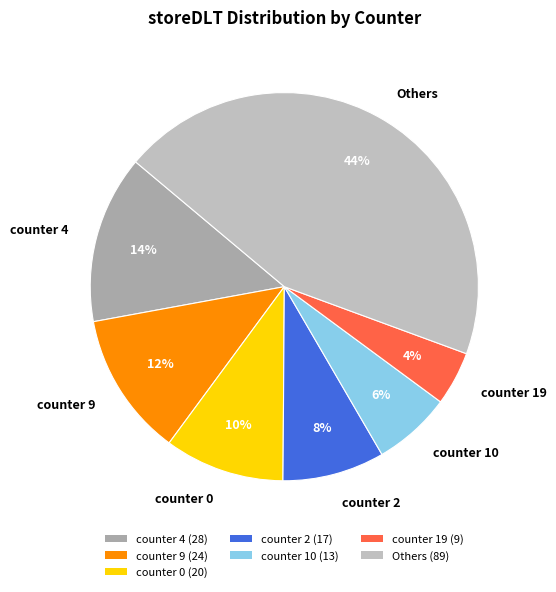

Which has a higher value, counter 9 or Others?

Others